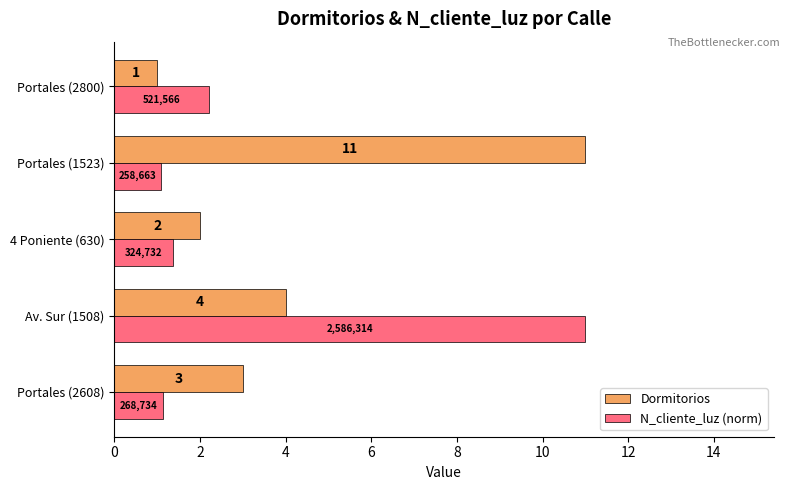

What is the sum of the Dormitorios values at Portales (2800) and Av. Sur (1508)?

5.0